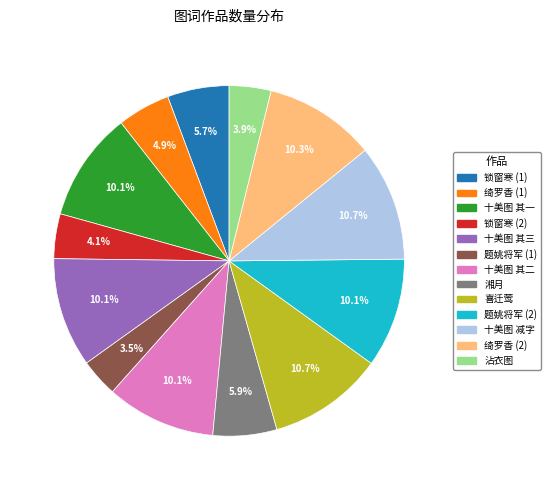

Does any single category account for the majority?

No